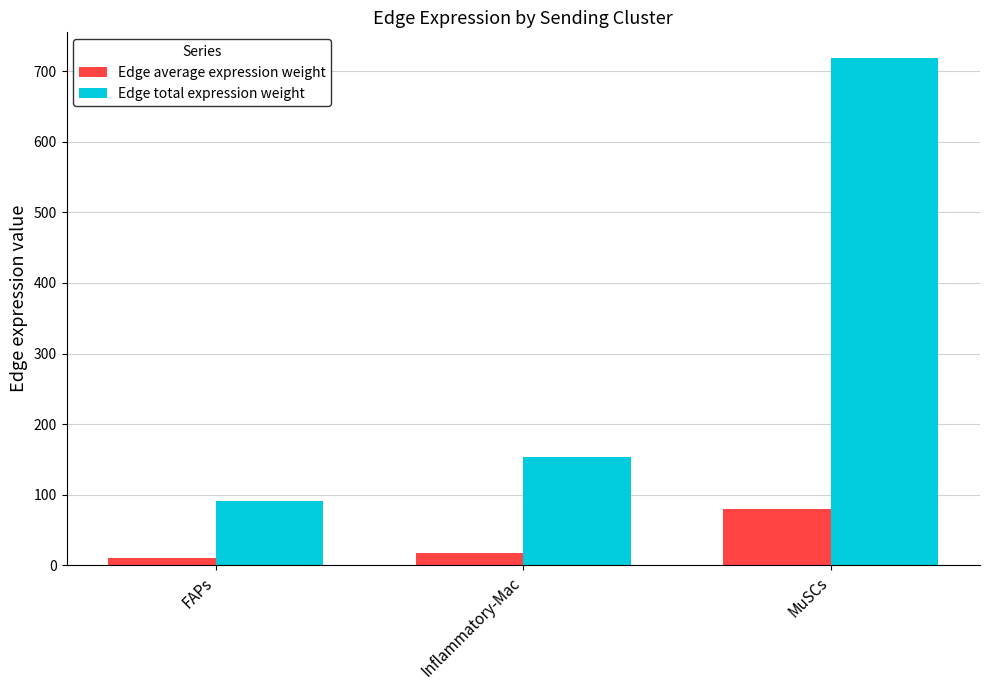

What is the label of the 2nd bar from the right?

Inflammatory-Mac